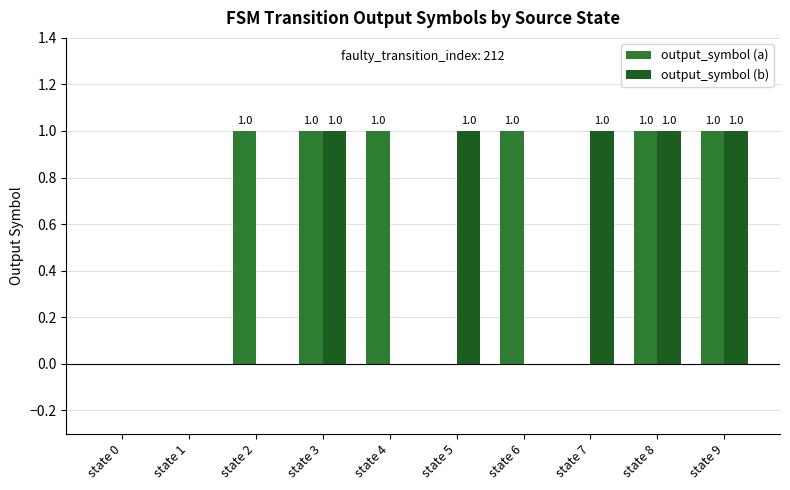

What is the sum of all output_symbol (a) values?

6